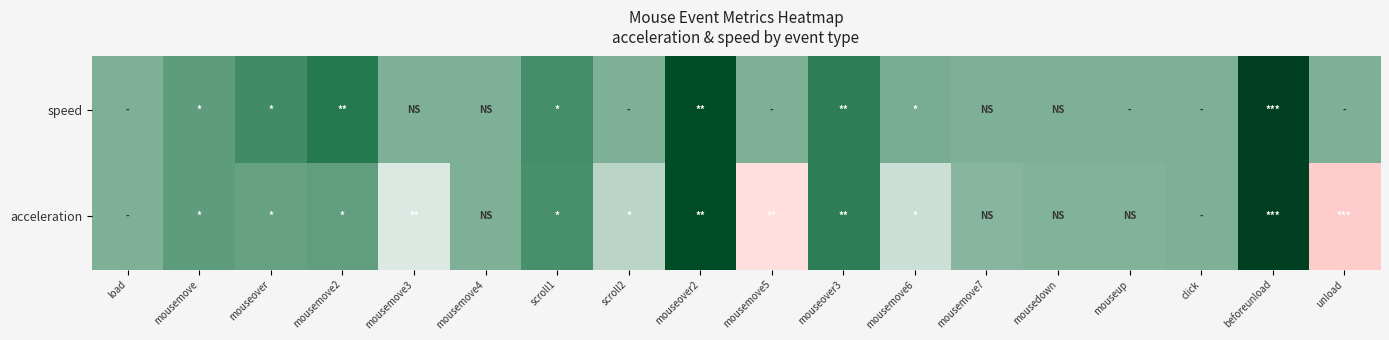

At which category is the sum across all series the highest?

beforeunload